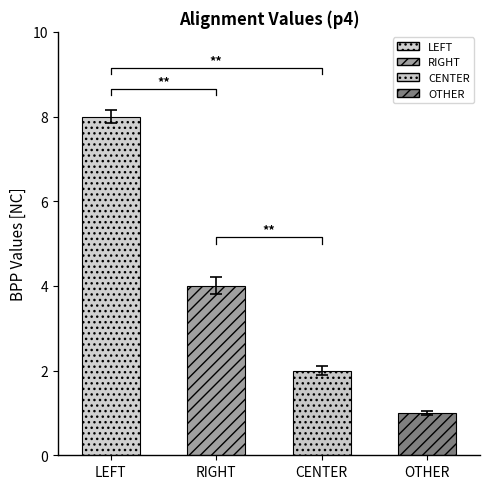

What position from the right is OTHER?

1